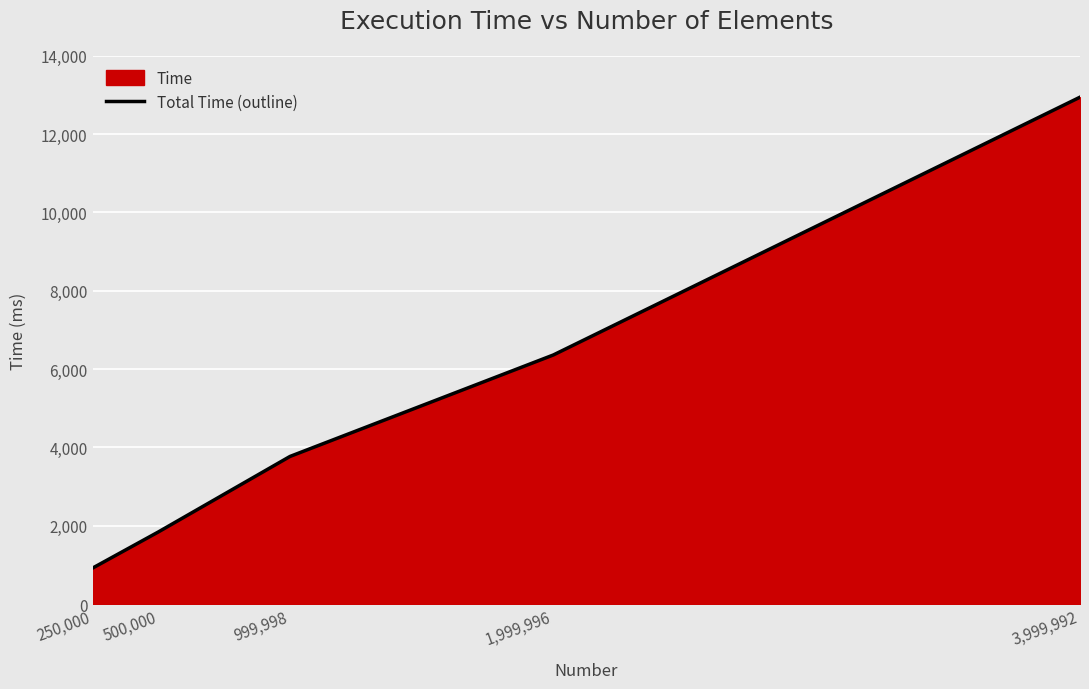

How many values are below 3768?

2